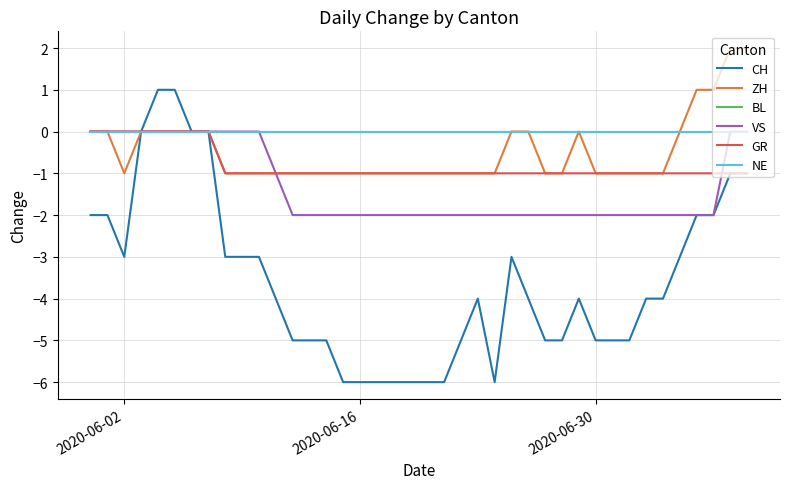

True or false: CH and VS cross at least once.

False